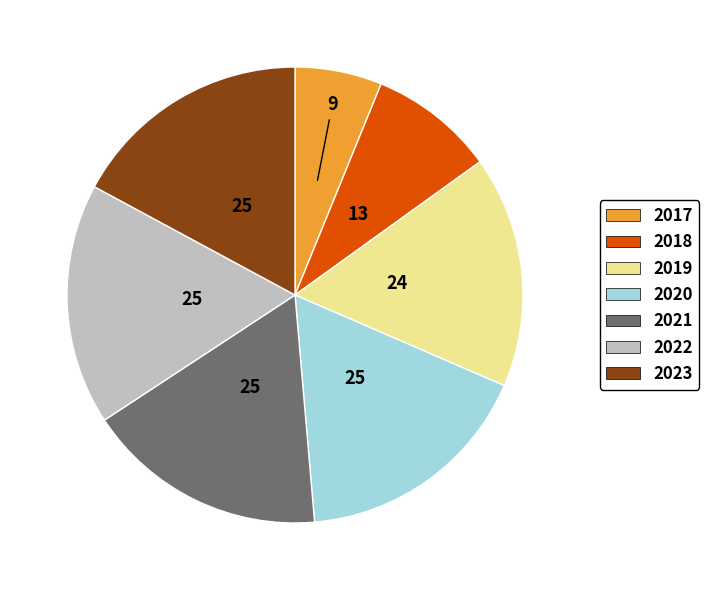

Which slice is the smallest?

2017